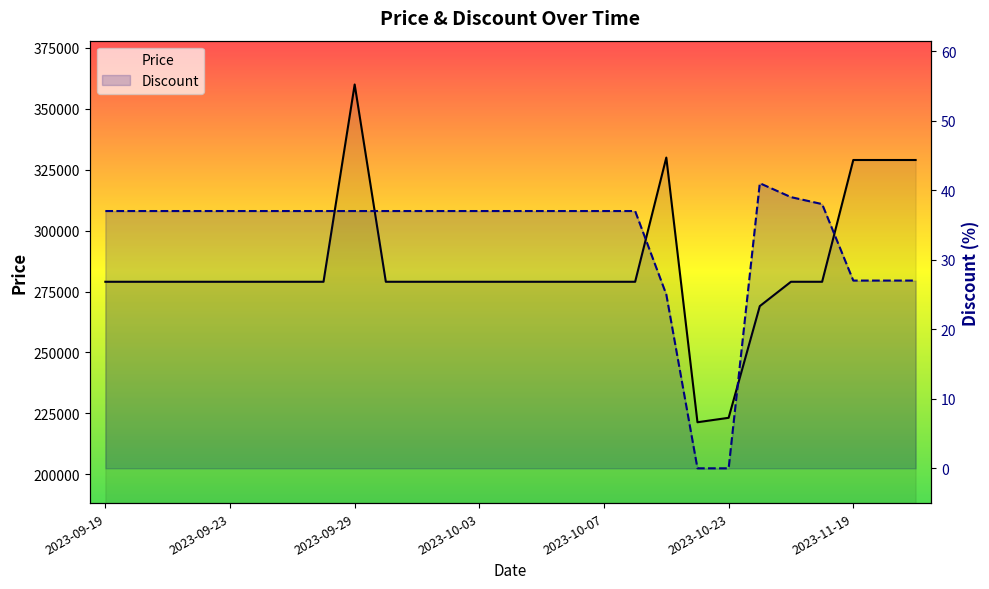

Is it true that Price equals 463233 at 2023-09-30?

False